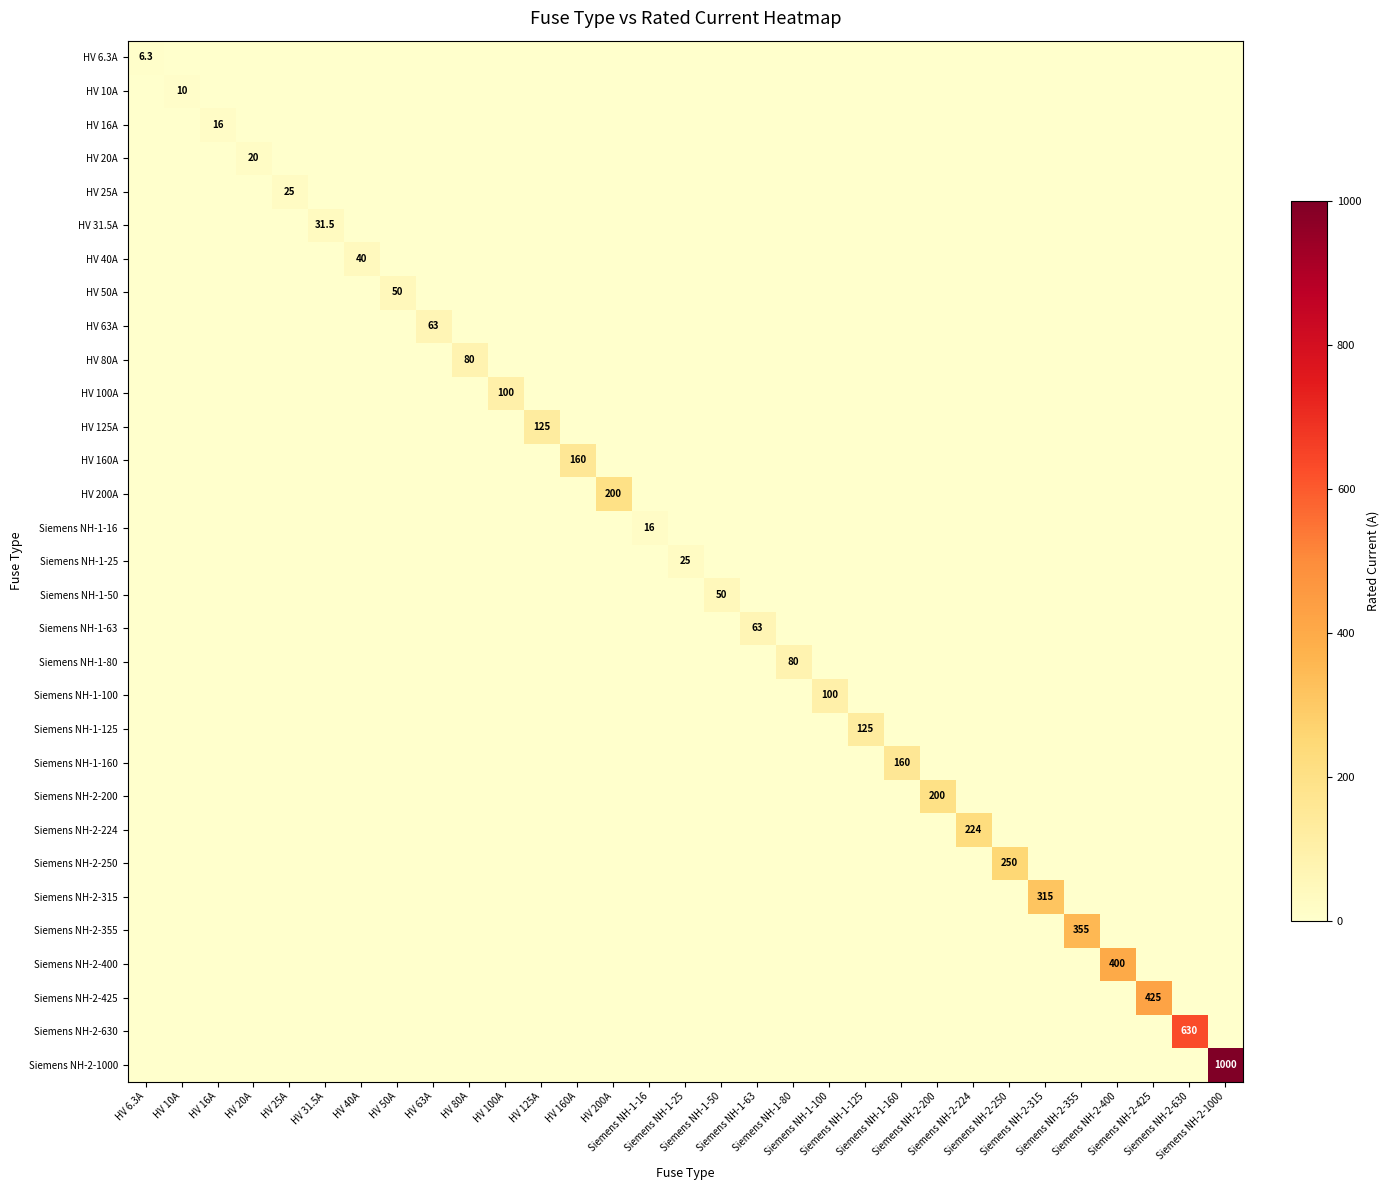

How many categories are shown in the chart?

31